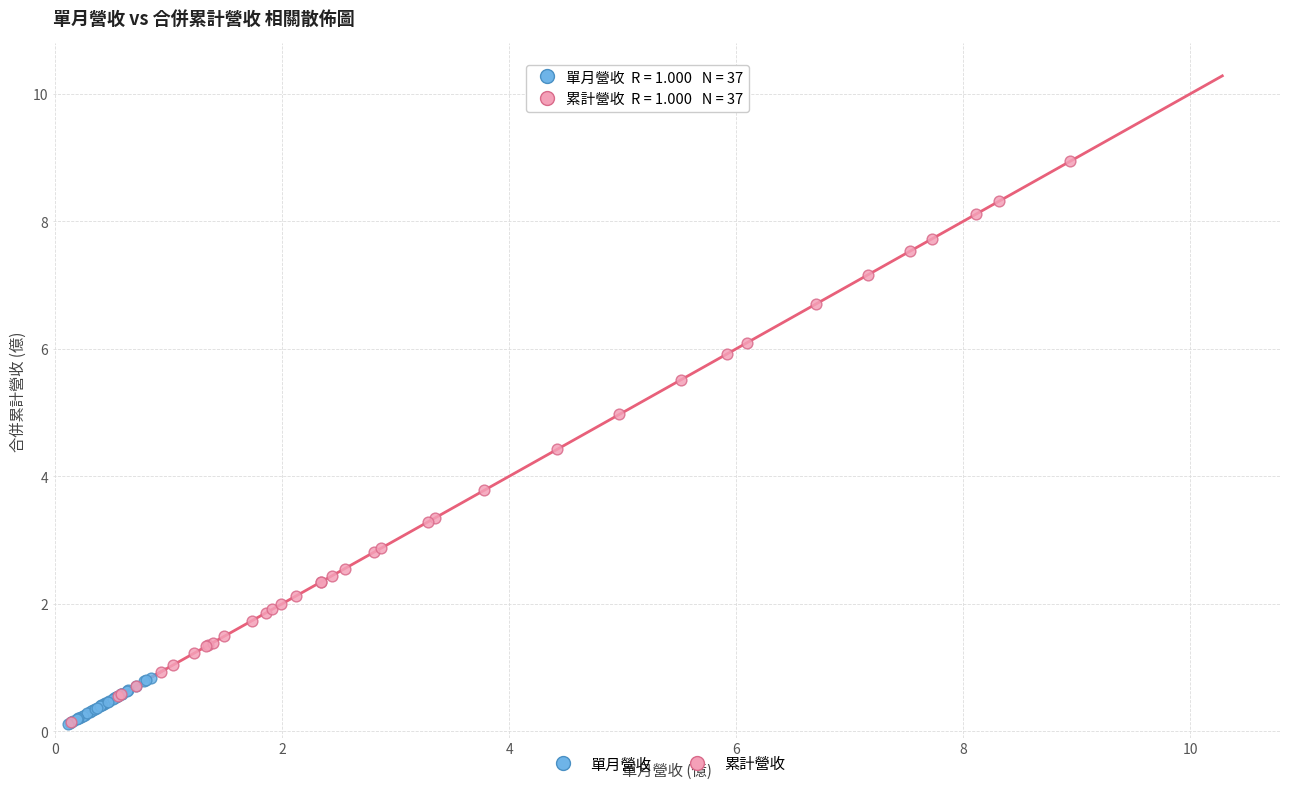

Which series reaches the maximum Y coordinate?

累計營收